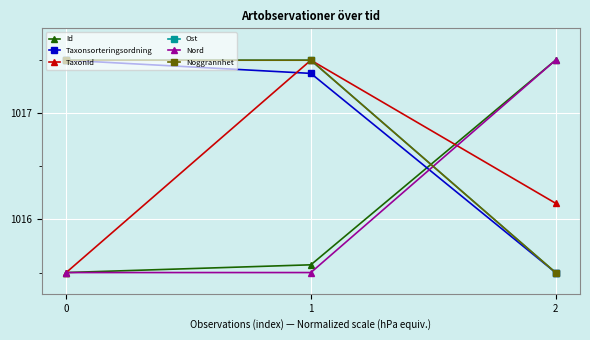

Is it true that Nord equals 651.3 at 1?

False